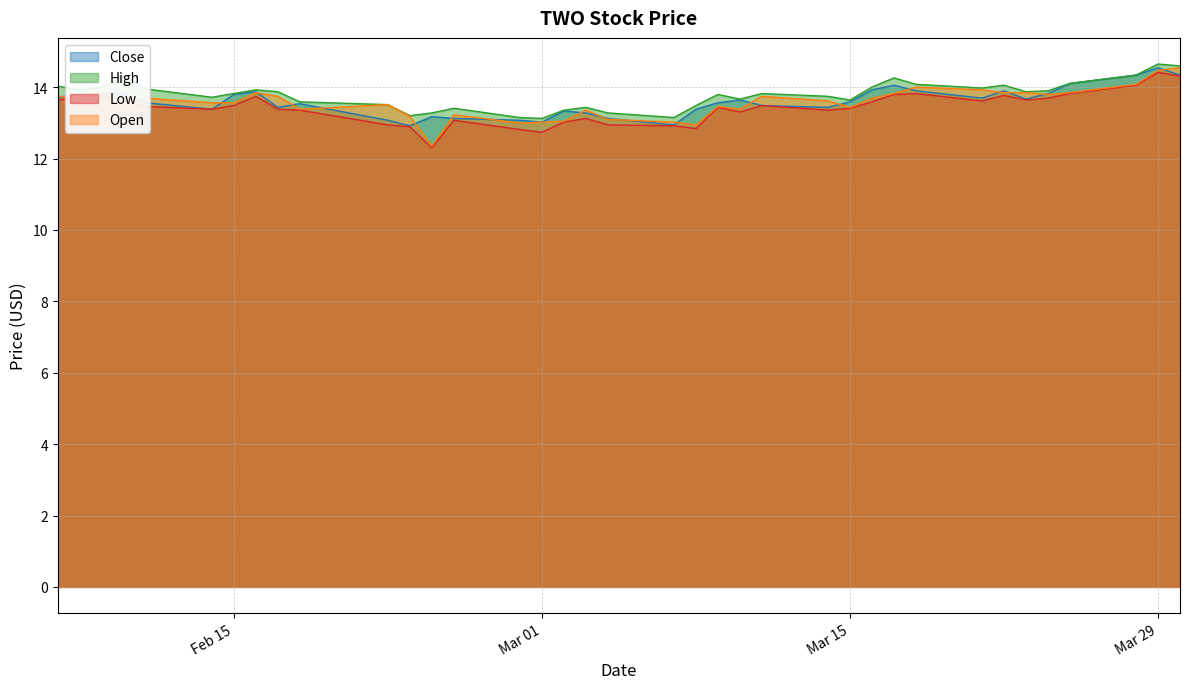

What is the highest value of the Open series?

14.5